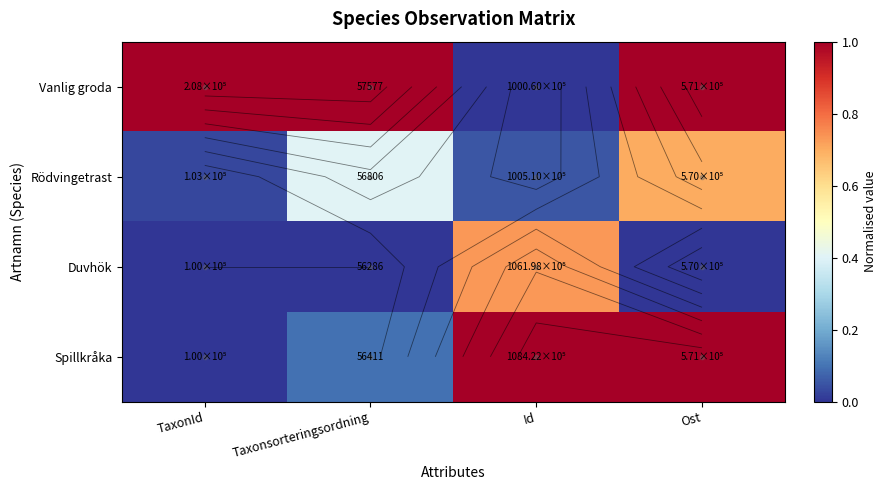

What is the difference between the maximum and second lowest values in the Rödvingetrast series?

0.6